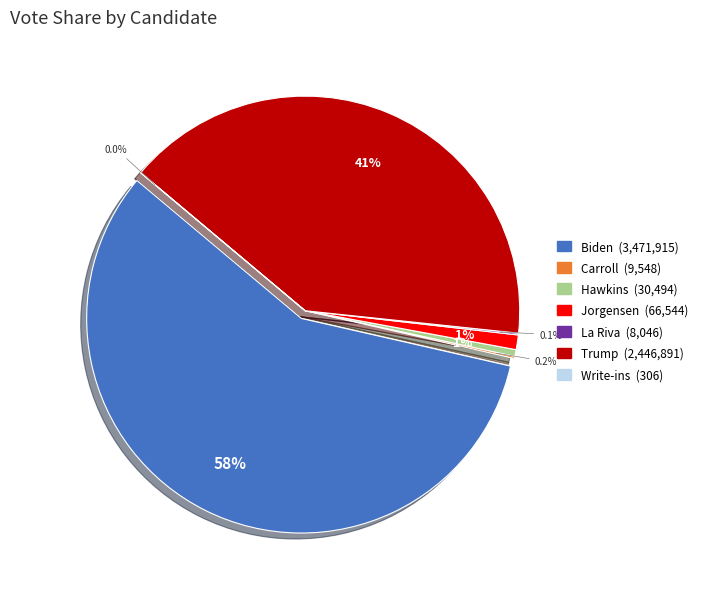

Rank the categories by value from lowest to highest.

write-ins-21303-14-p, la-riva-254-14-p, carroll-19790-14-p, hawkins-32916-14-p, jorgensen-20062680-14-p, trump-8639, biden-1036